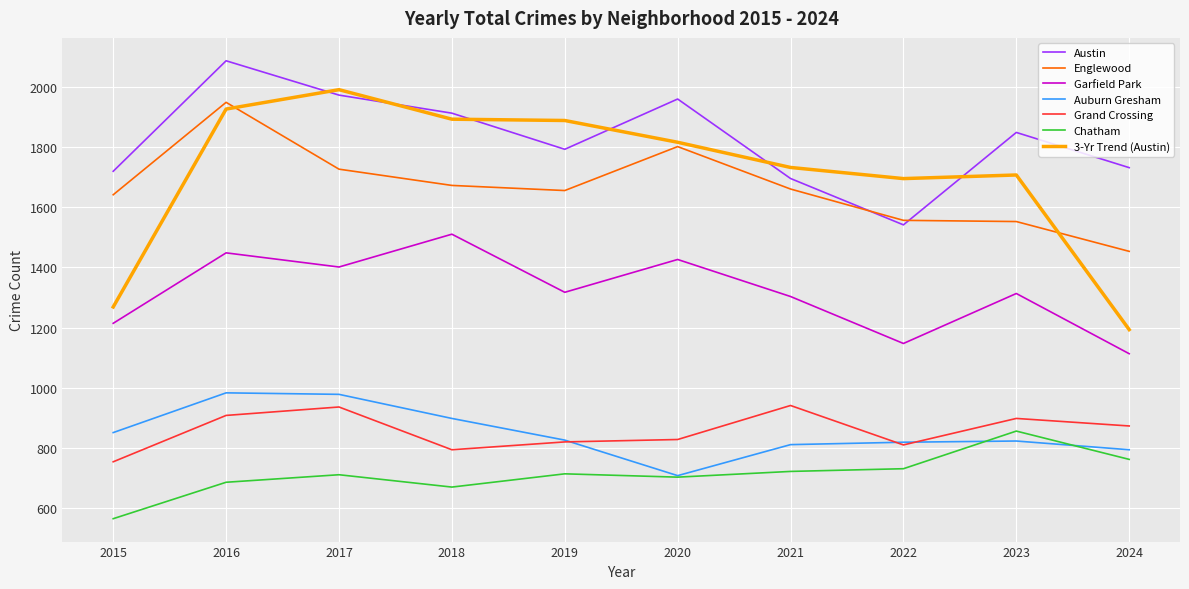

True or false: Auburn Gresham and Garfield Park cross at least once.

False